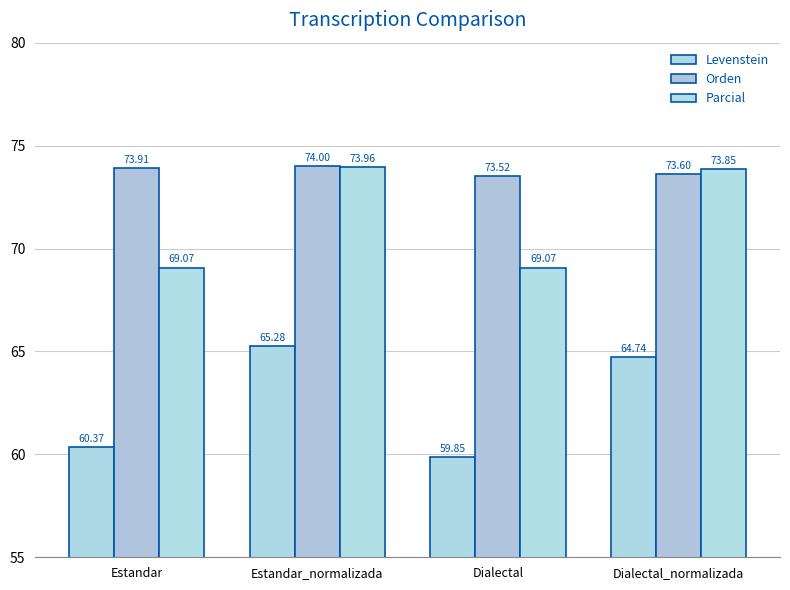

At how many categories does at least one series exceed 71?

4